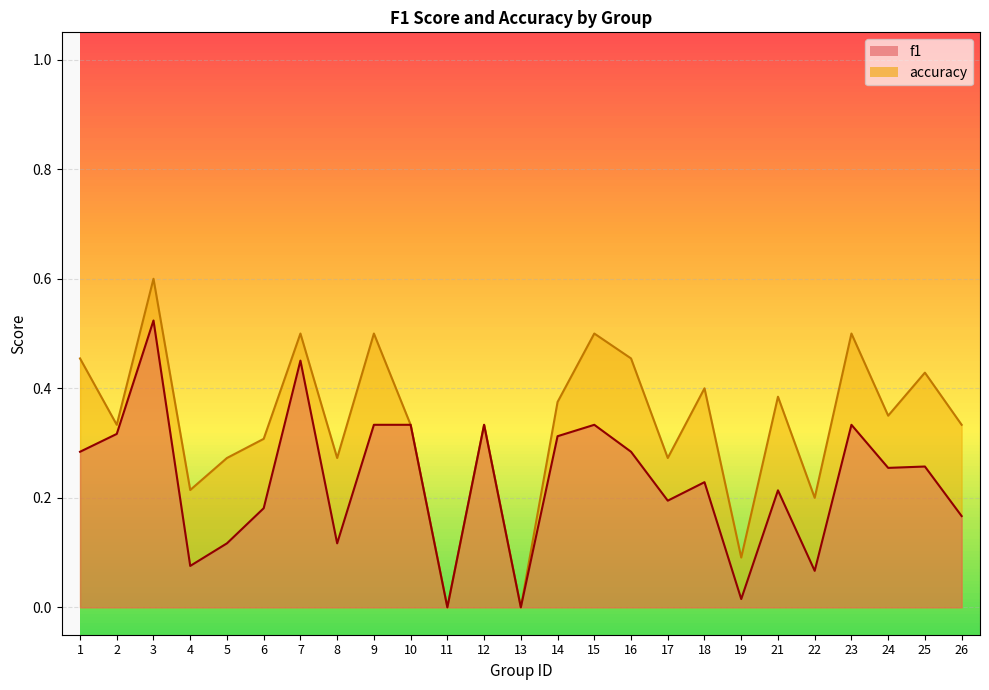

At which label does accuracy reach its peak?

3